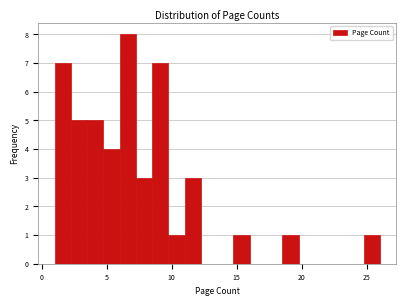

Read against the x-axis, roughly where is the centre of the tallest bar?

6.5